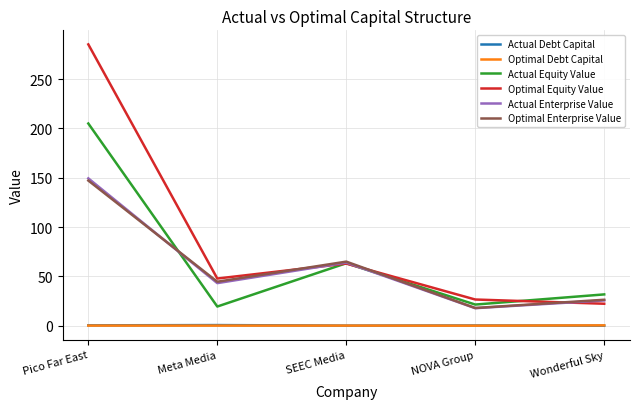

What is the difference between the maximum and minimum values in the Actual Debt Capital series?

0.6